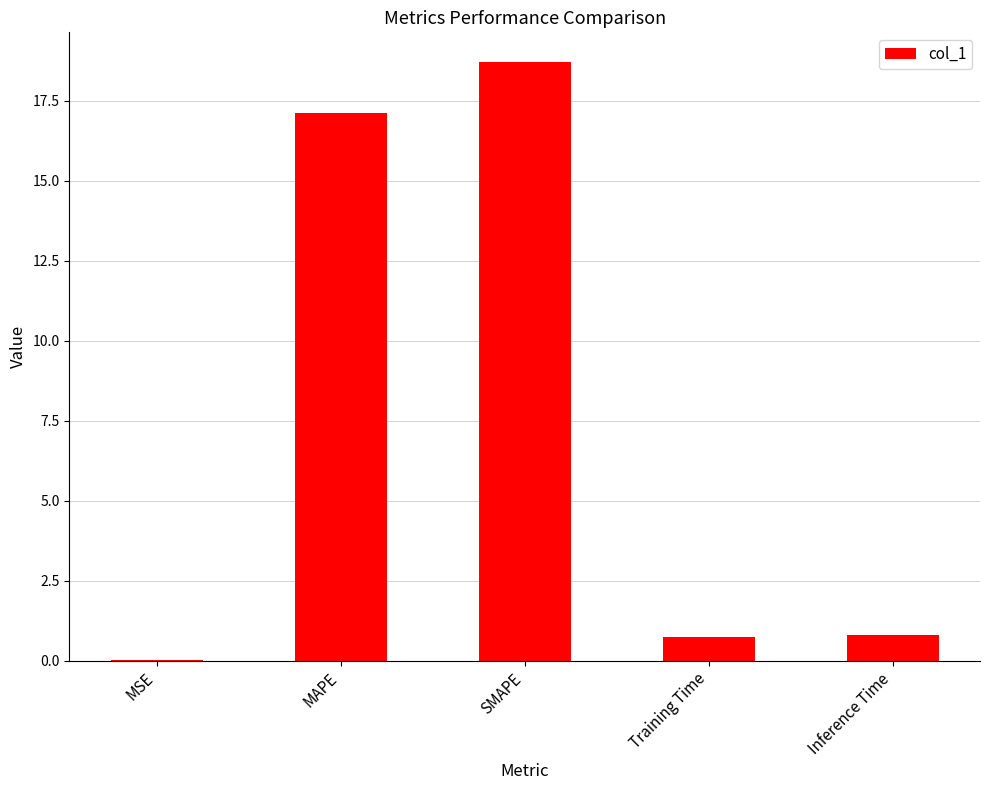

True or false: the data shows 0.7 at Training Time.

True